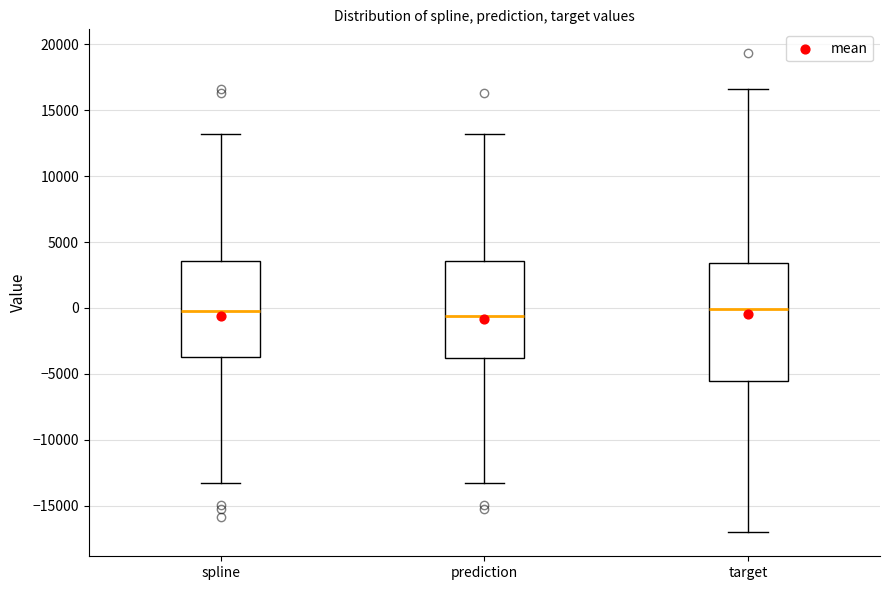

Where does the lower whisker of the box for prediction end on the y-axis? The values are not printed on the chart, so give them approximately, as read against the axis.

-13500